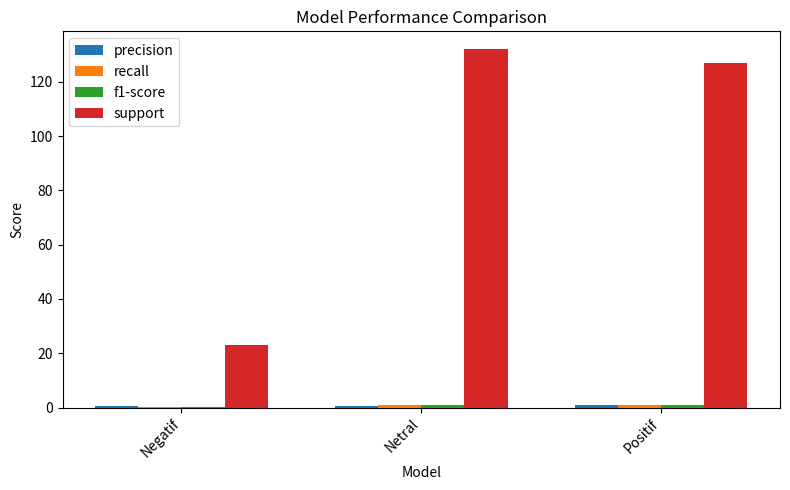

Where does the support series first go above 127?

Netral